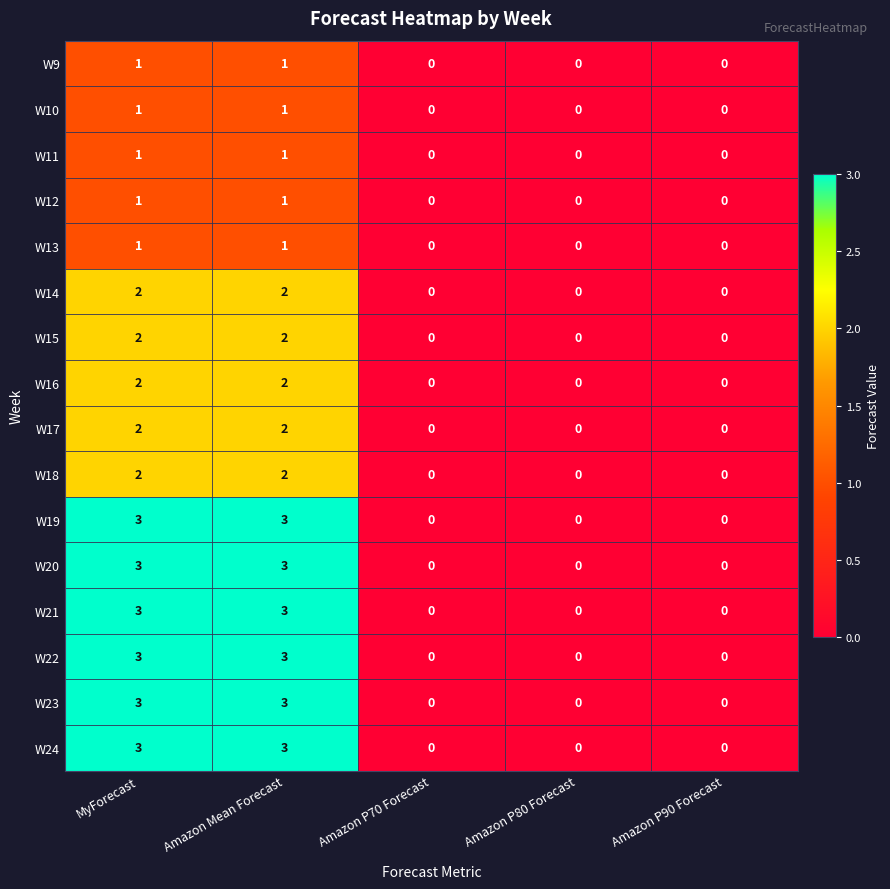

The value of W12 at Amazon P80 Forecast is 0. True or false?

True